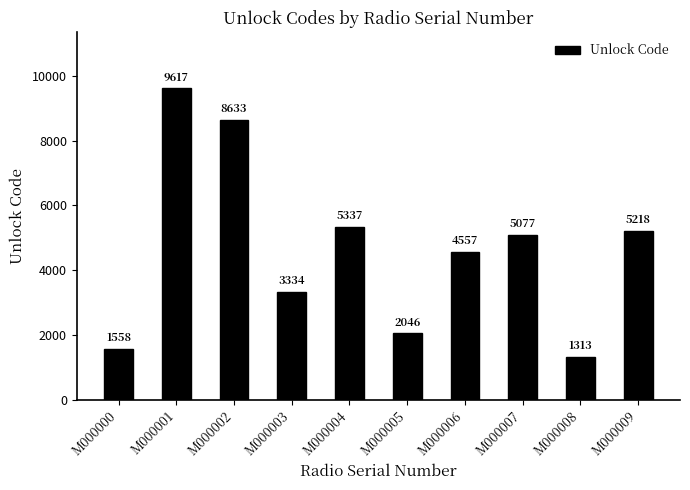

True or false: the data shows 1558 at M000000.

True